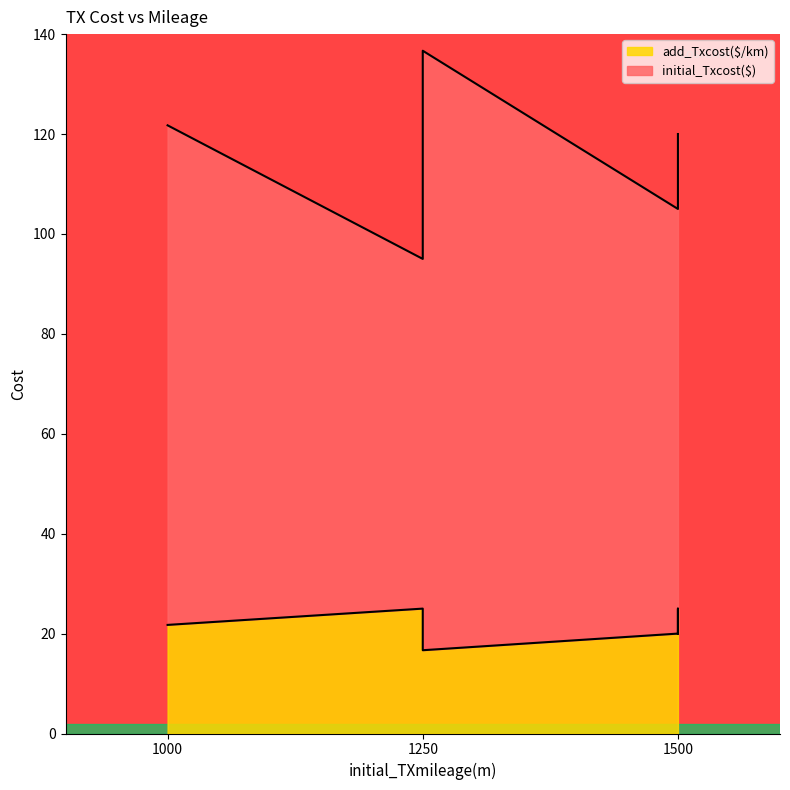

True or false: add_Txcost($/km) and initial_Txcost($) cross at least once.

False